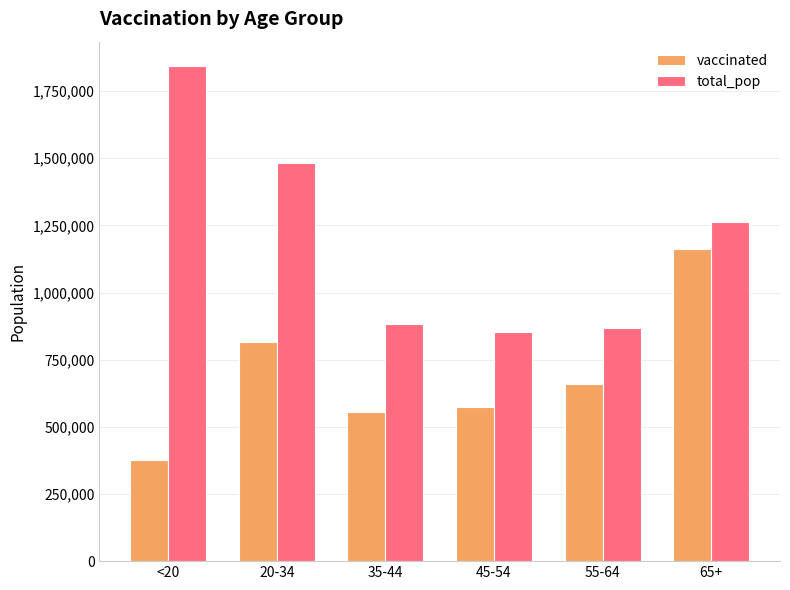

What is the sum of all vaccinated values?

4143941